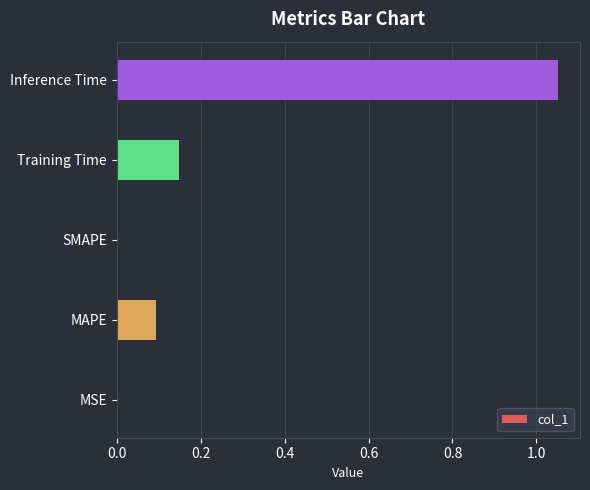

What is the change in value from SMAPE to Inference Time?

+1.1